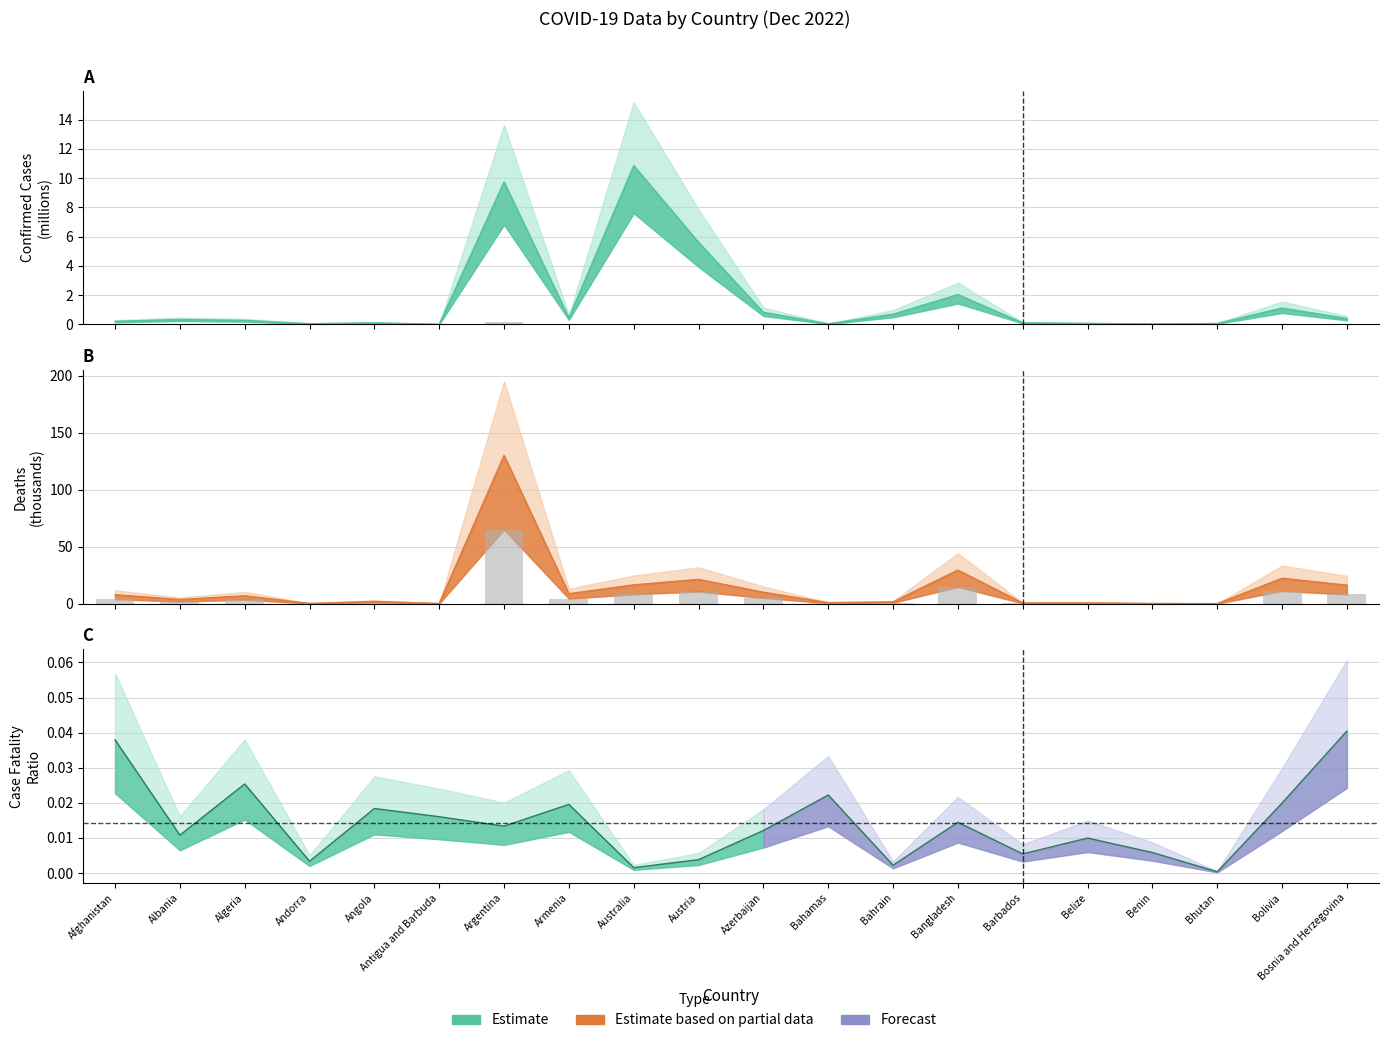

Which series has the widest spread of values?

Confirmed